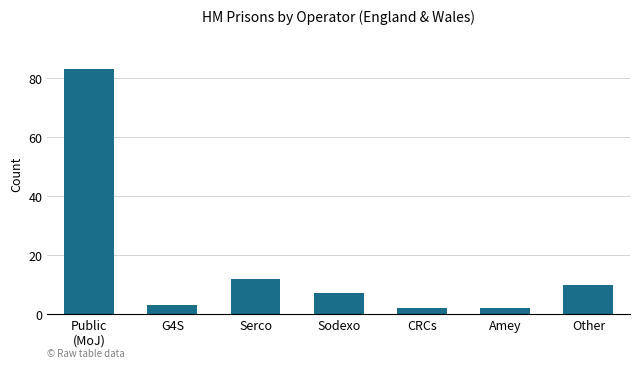

Does the chart contain any negative values?

No